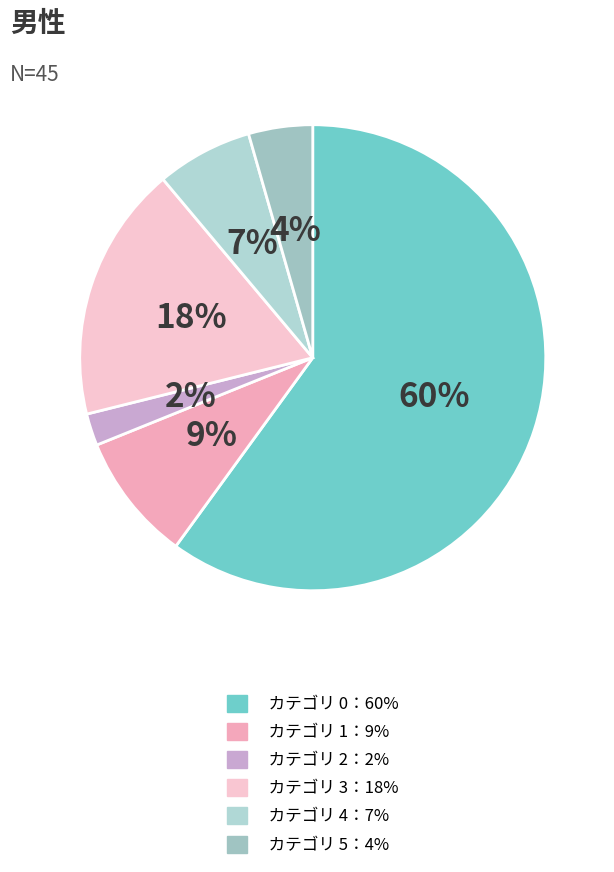

Does any single category account for the majority?

Yes